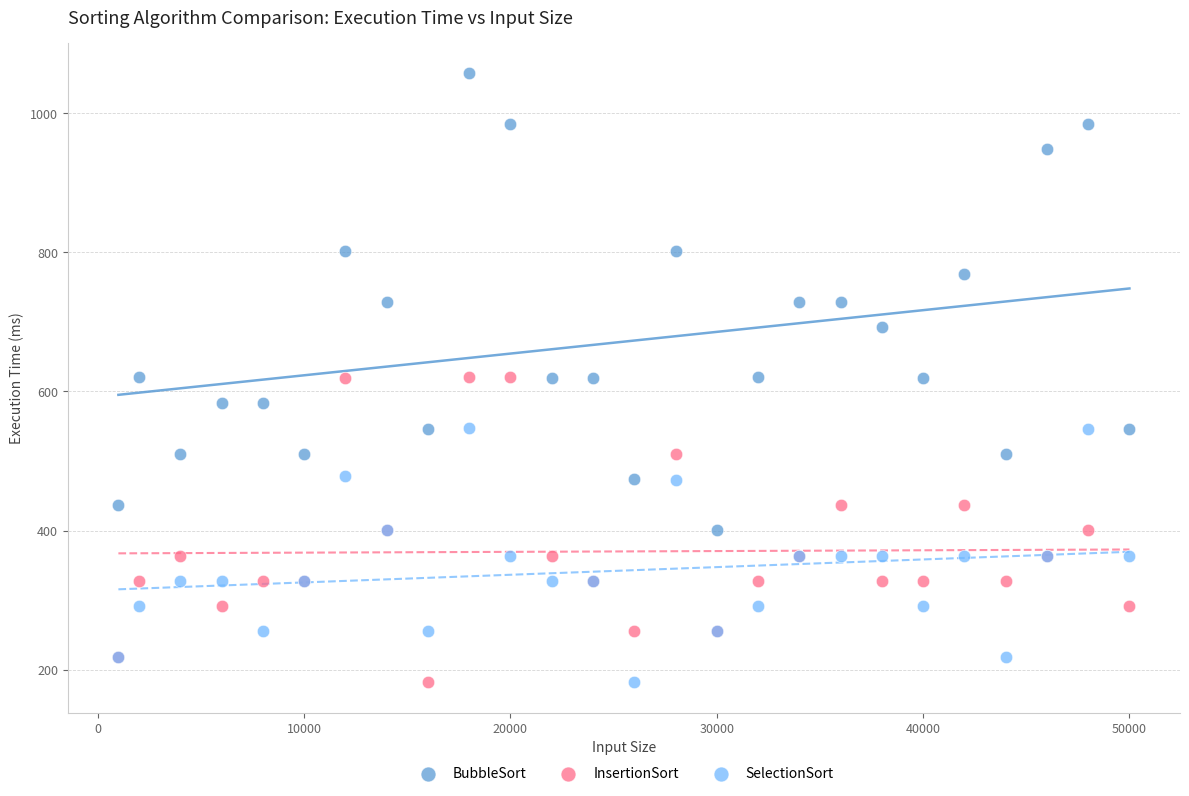

Which series has the largest Y range (max minus min)?

BubbleSort